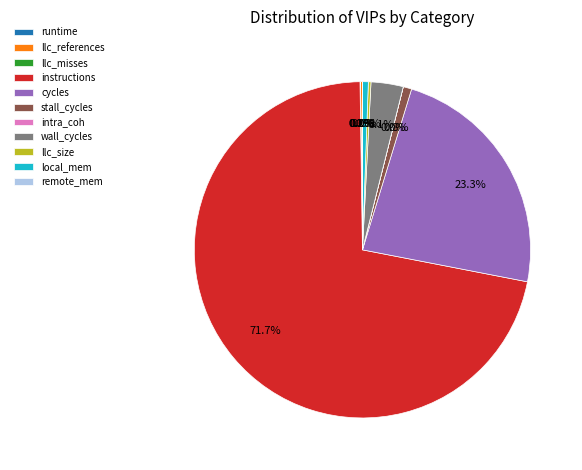

How many segments does this pie chart have?

11